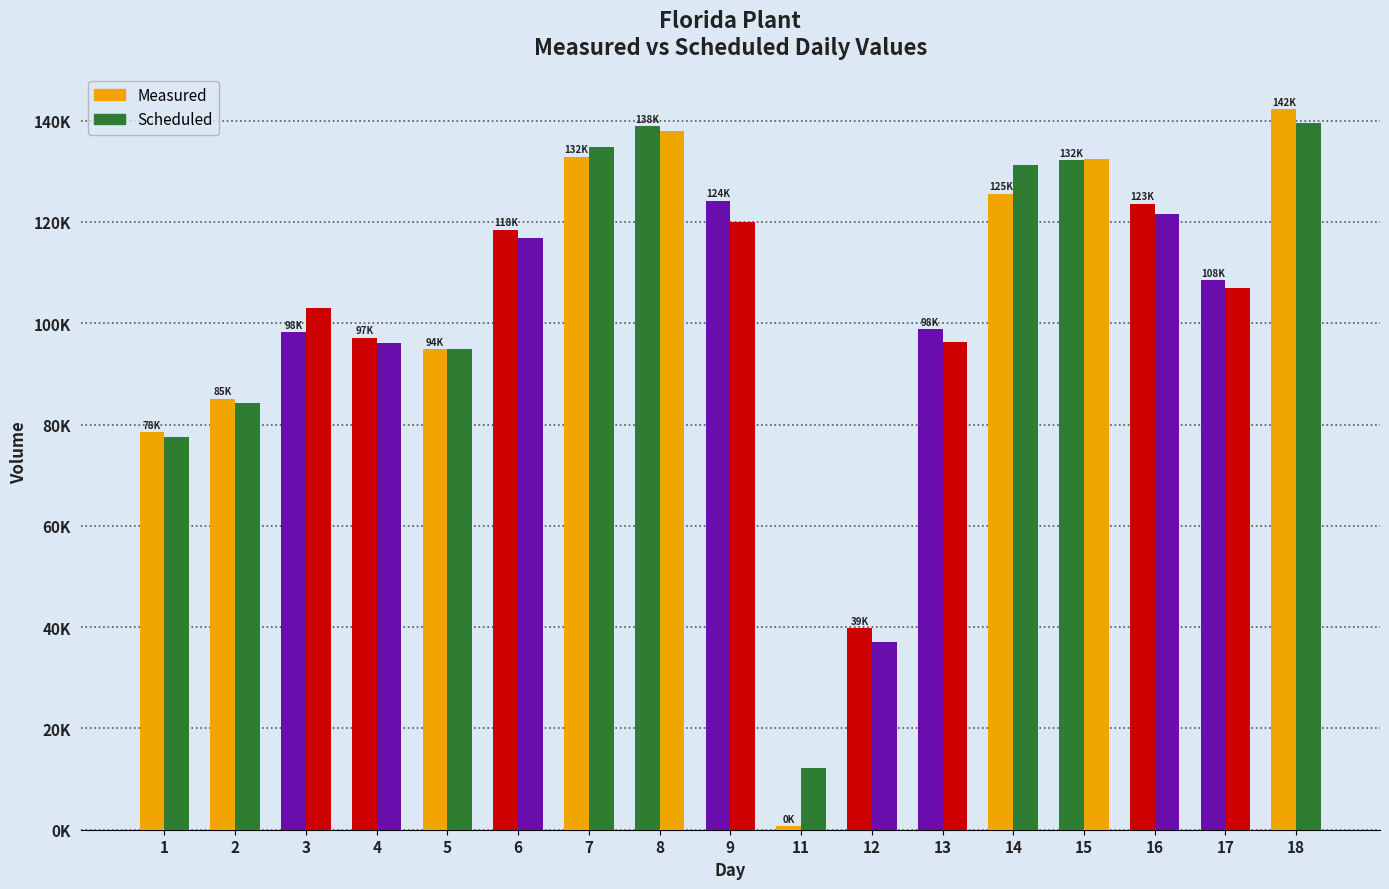

What is the total value across all series at 17?

215412